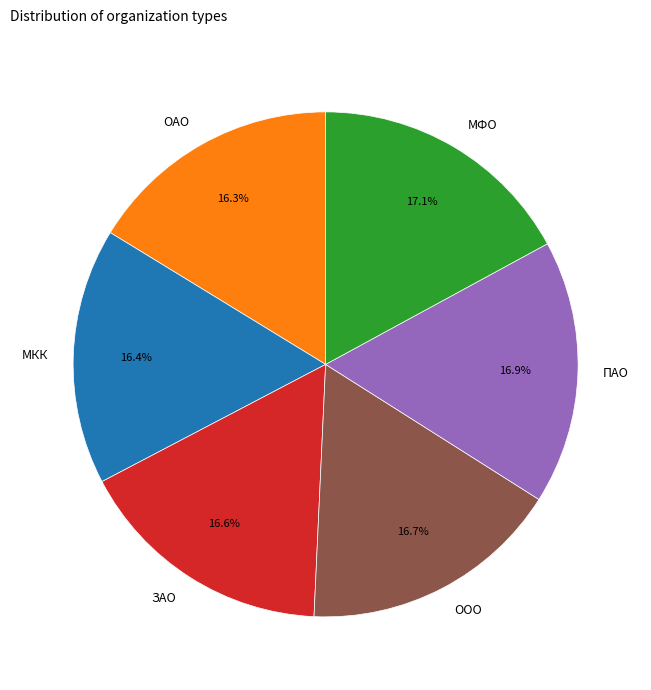

To the nearest percent, what percentage of the pie is ЗАО?

17%